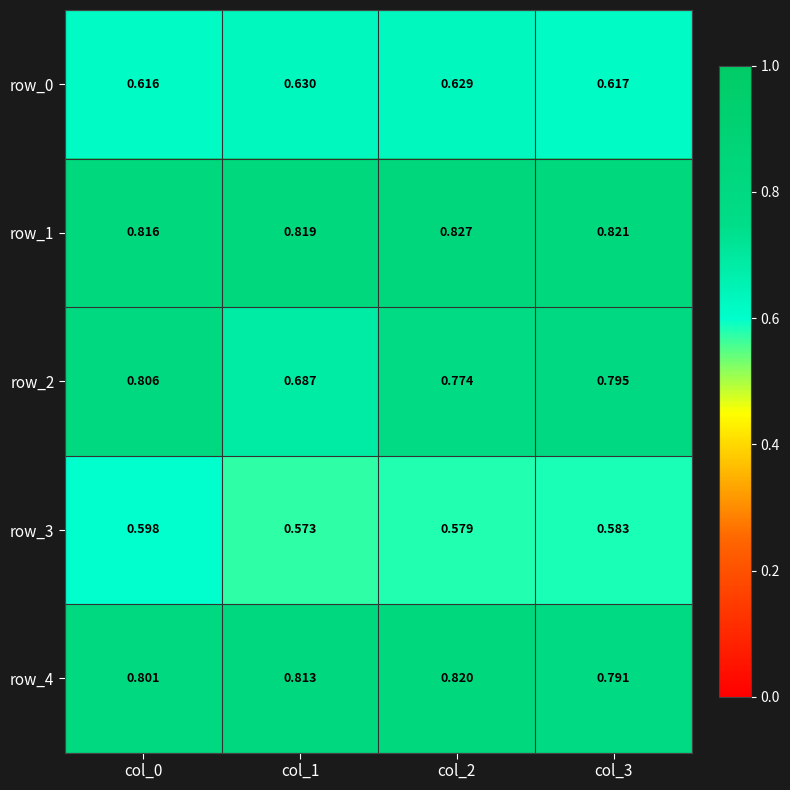

Is the value of row_3 at col_2 greater than the value of row_2 at col_0?

No